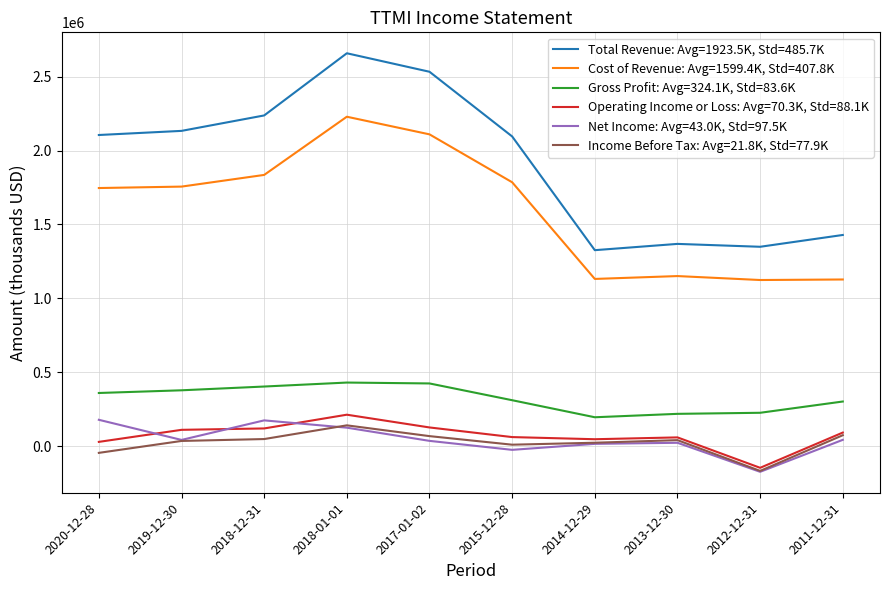

The value of Cost of Revenue: Avg=1599.4K, Std=407.8K at 2019-12-30 is 1756000. True or false?

True